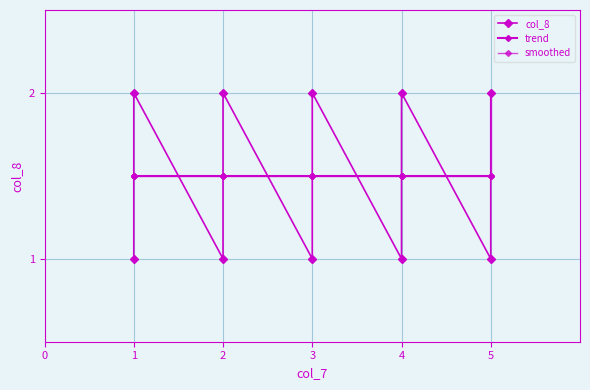

In col_8, how many points are higher than both neighbors (excluding endpoints)?

4